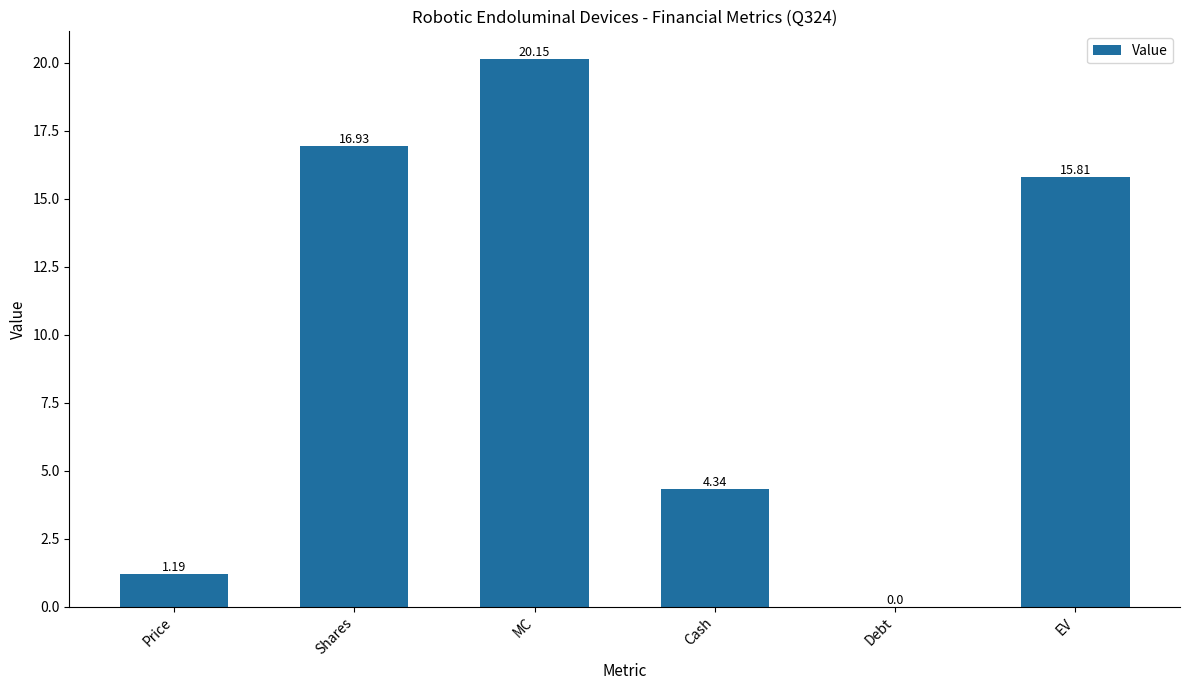

Where is the data nearest to the value 10?

Cash